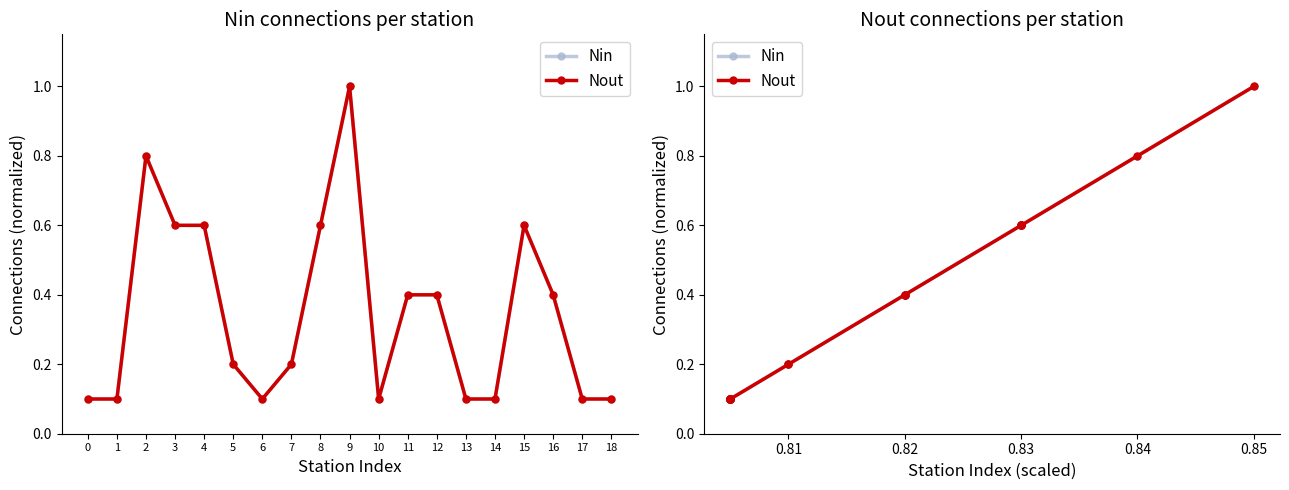

True or false: Nin has a value of 0.2 at 2.

False